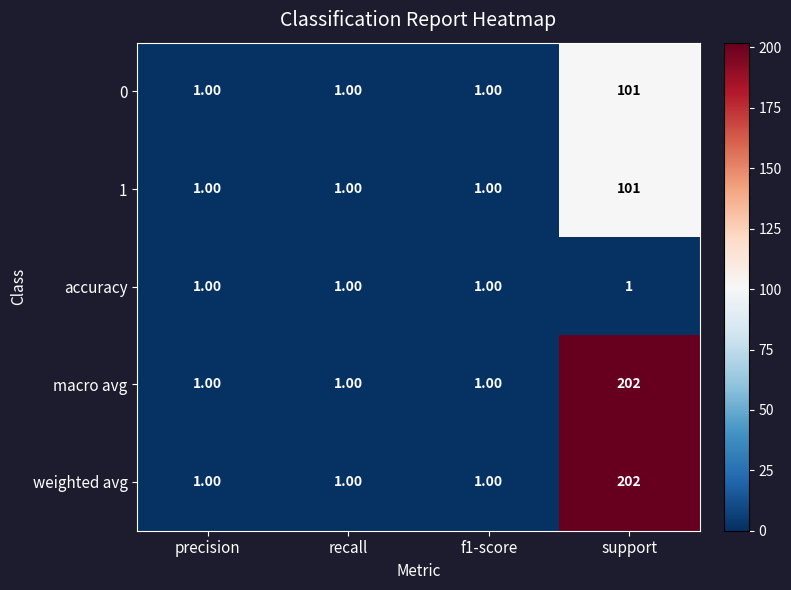

What is the sum of all 1 values?

104